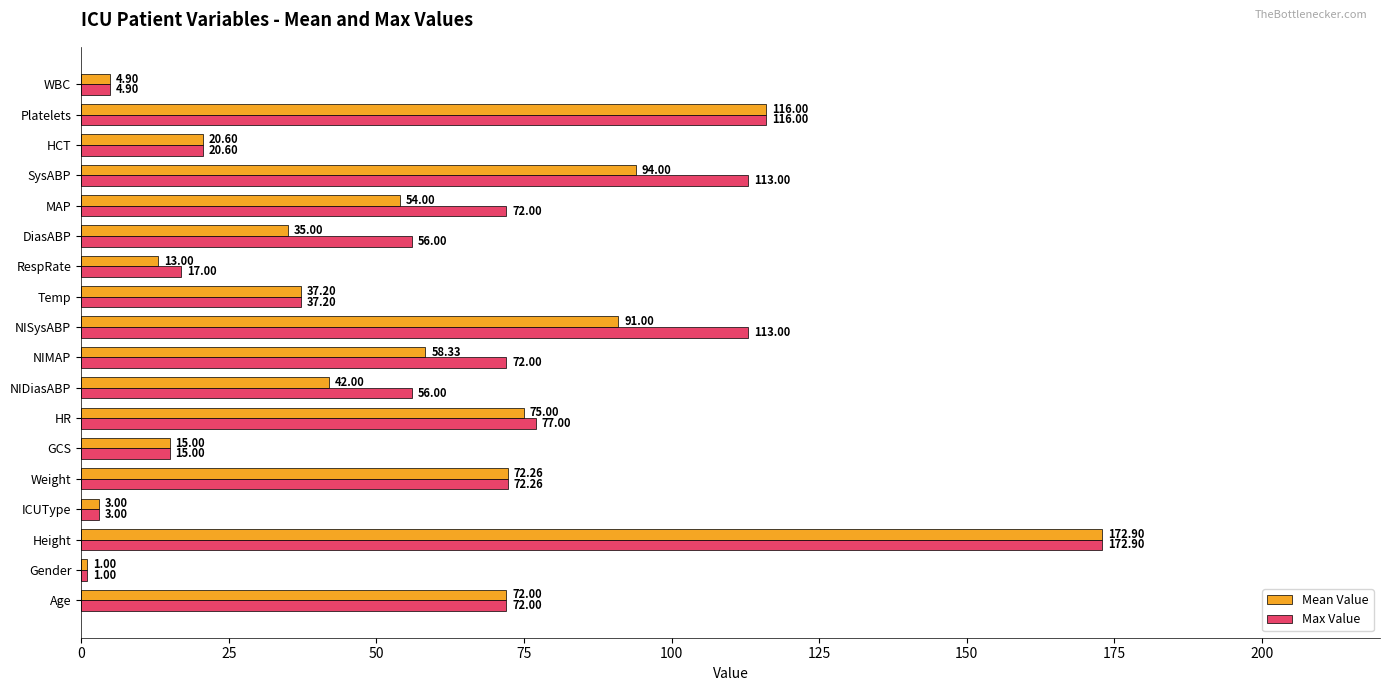

What is the sum of all Max Value values?

1090.9